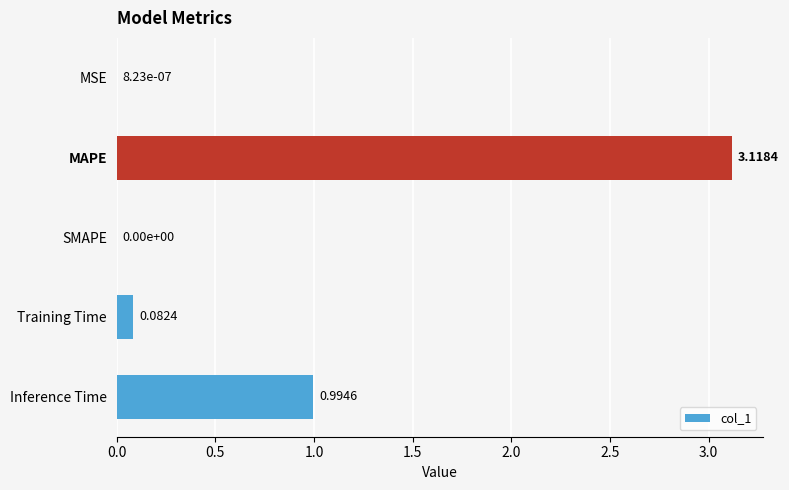

What is the sum of all values?

4.2